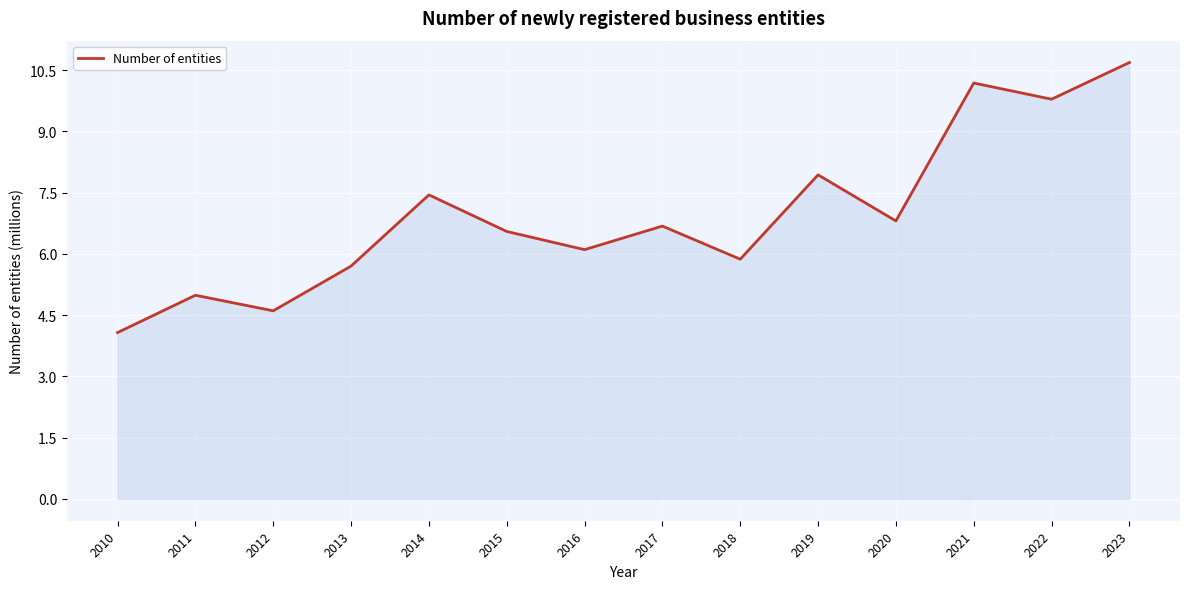

What is the maximum value shown in the chart?

10.7